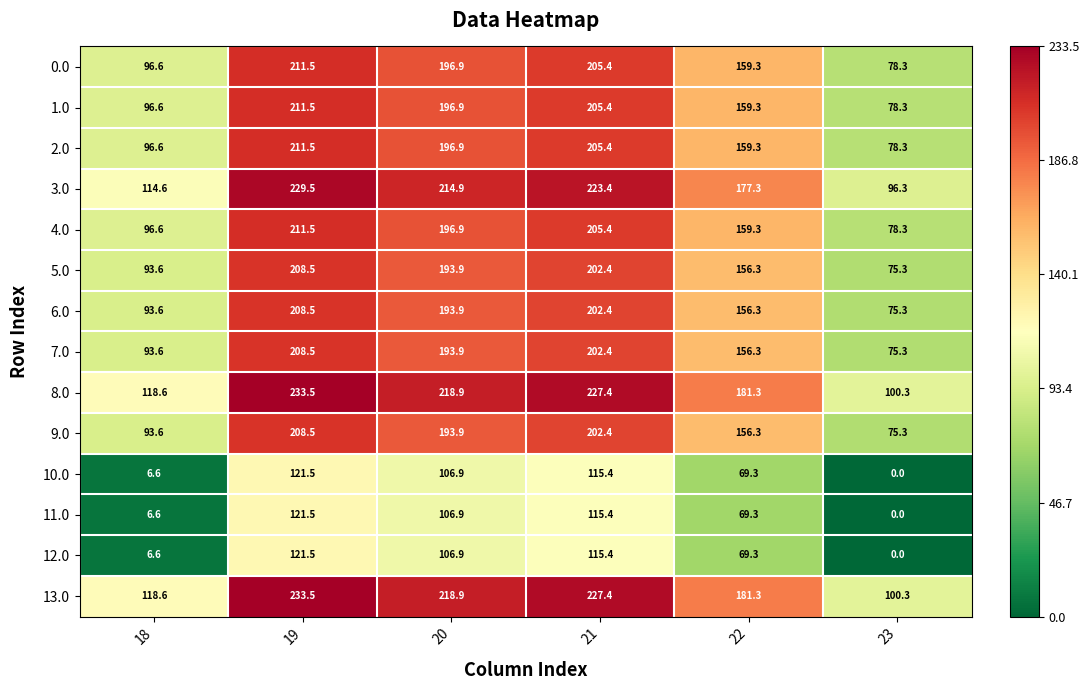

How many series are shown in this chart?

14